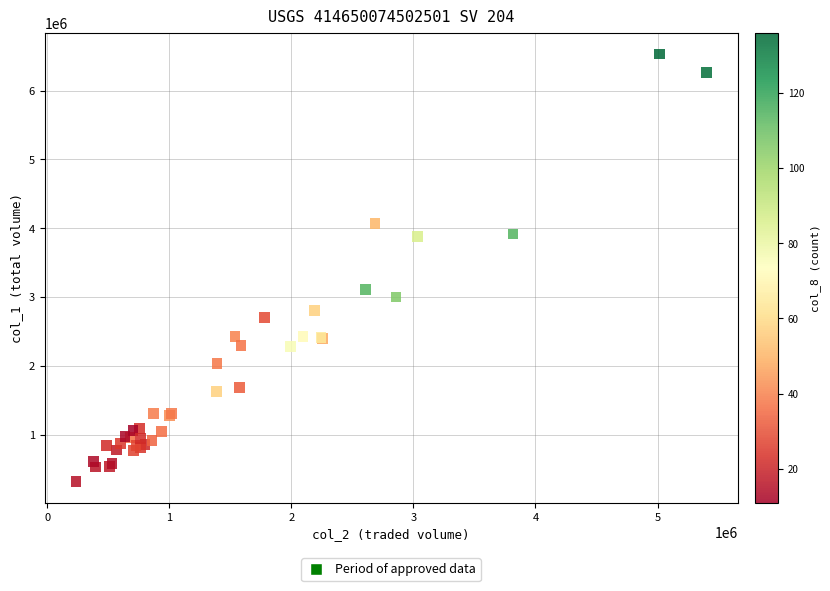

What Y value in the scatter plot is closest to 3426000?

3108000